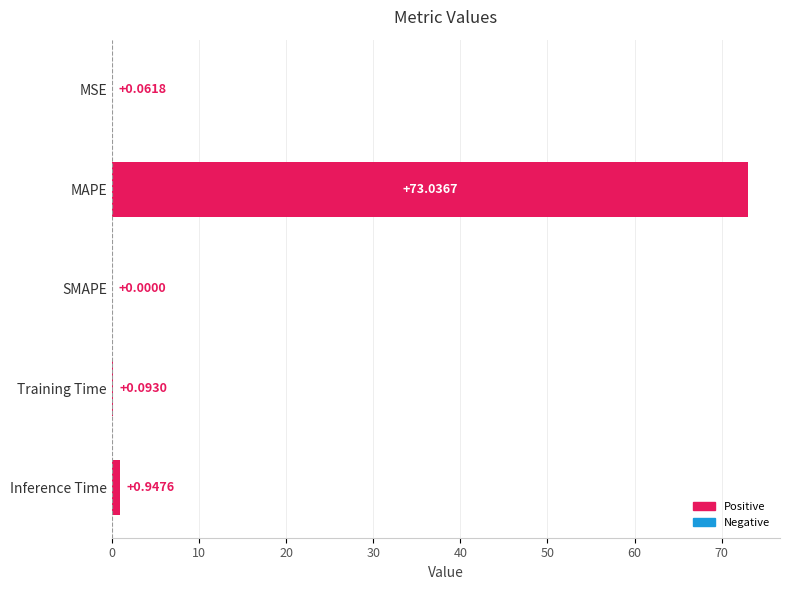

What is the sum of the values at MSE and Inference Time?

1.0